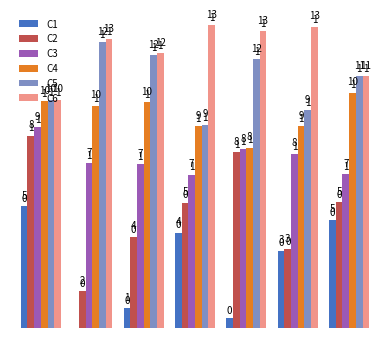

What is the highest value of the C5 series?

1.0